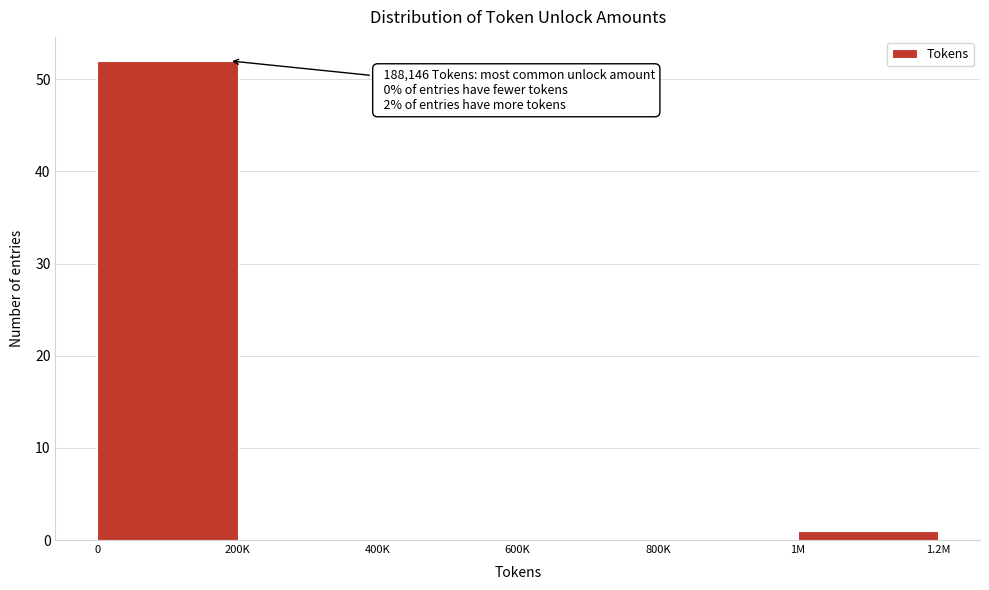

Reading left to right, list all the values displayed in this chart.

0=52	200K=0	400K=0	600K=0	800K=0	1M=1